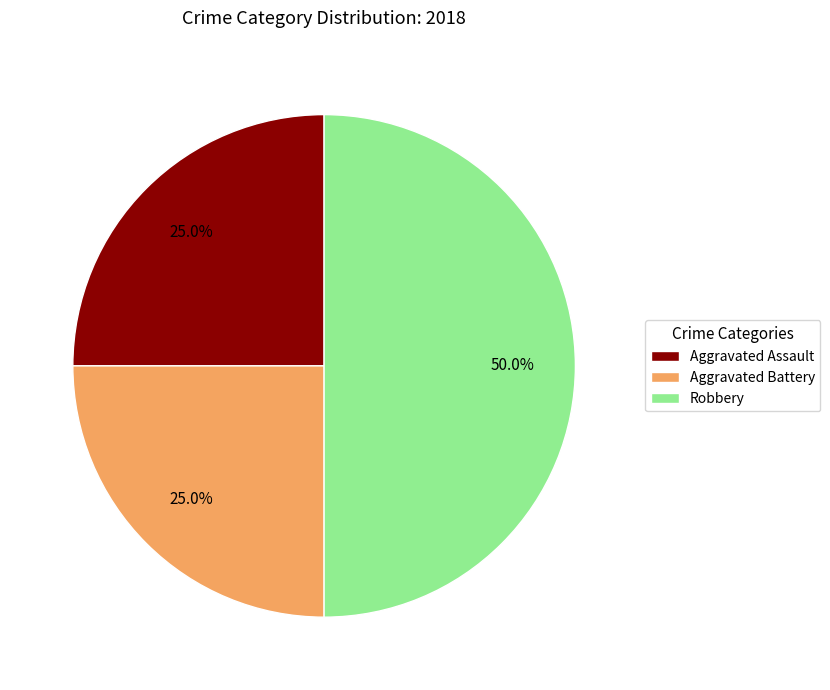

Is it true that Aggravated Assault is 25% of the pie?

True